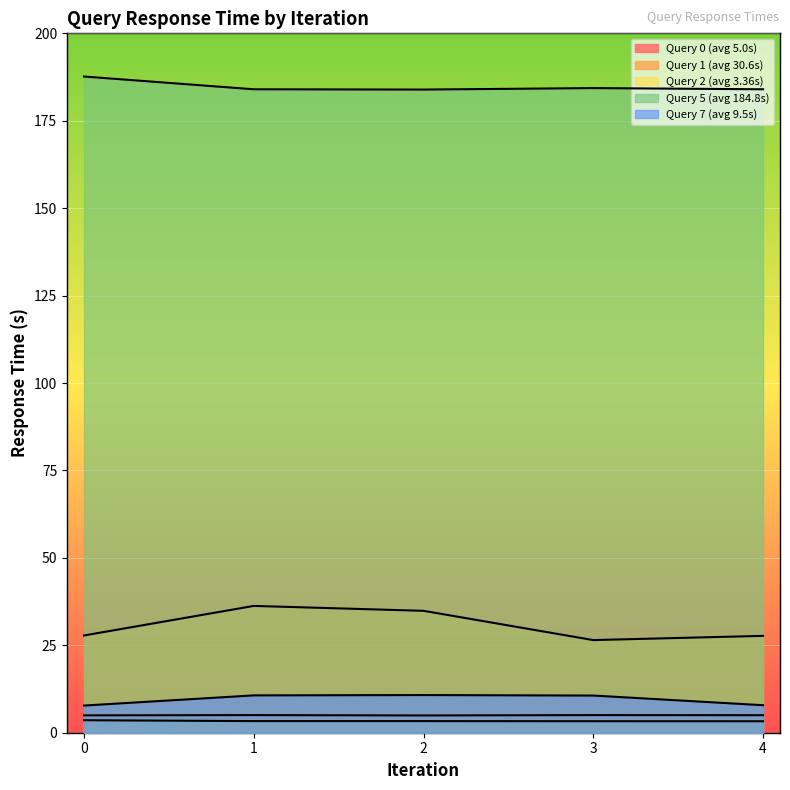

True or false: Query 1 (avg 30.6s) and Query 2 (avg 3.36s) intersect in this chart.

False